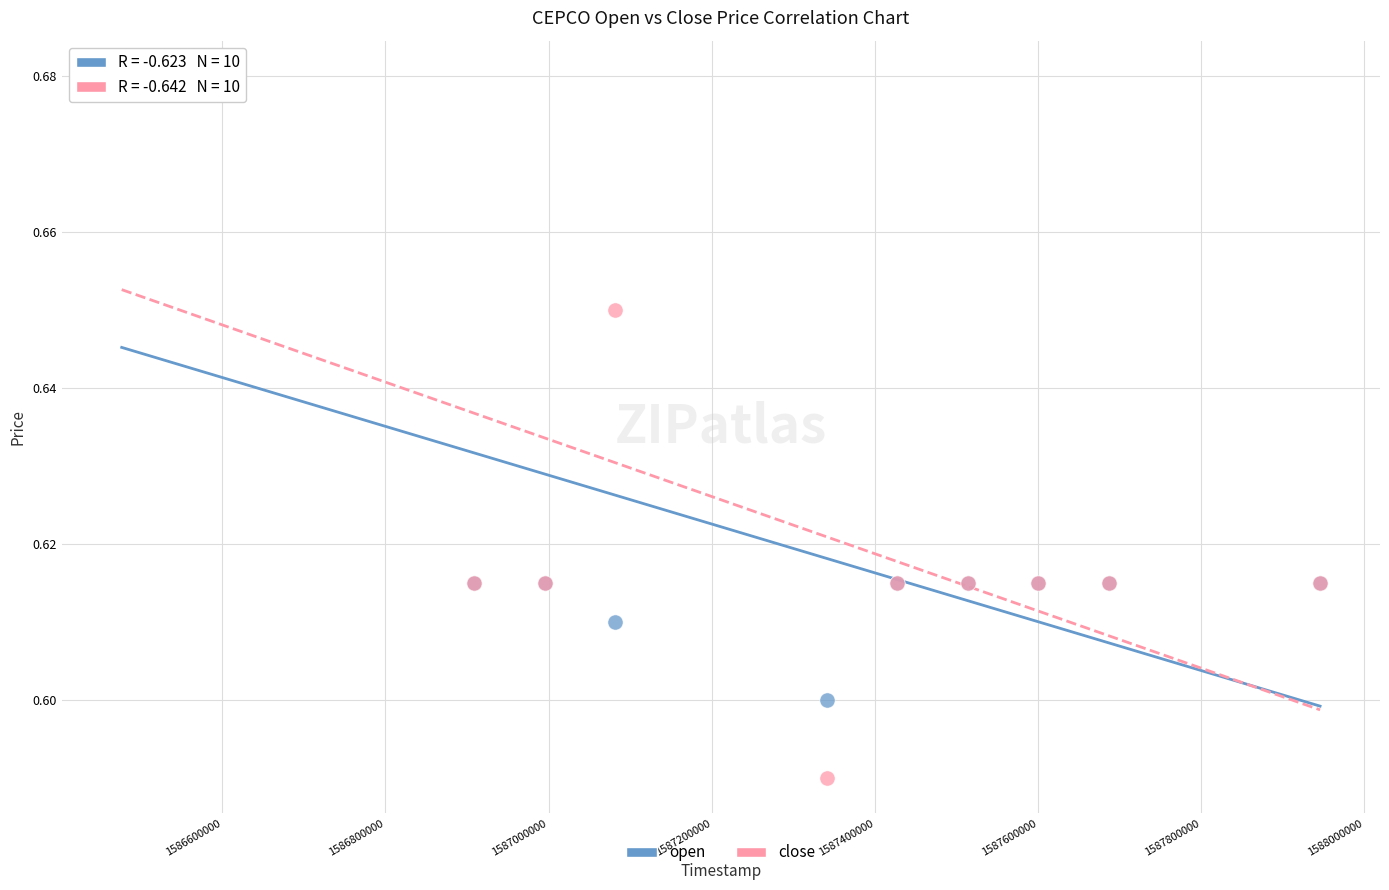

What are all the series names shown in the legend?

open, close